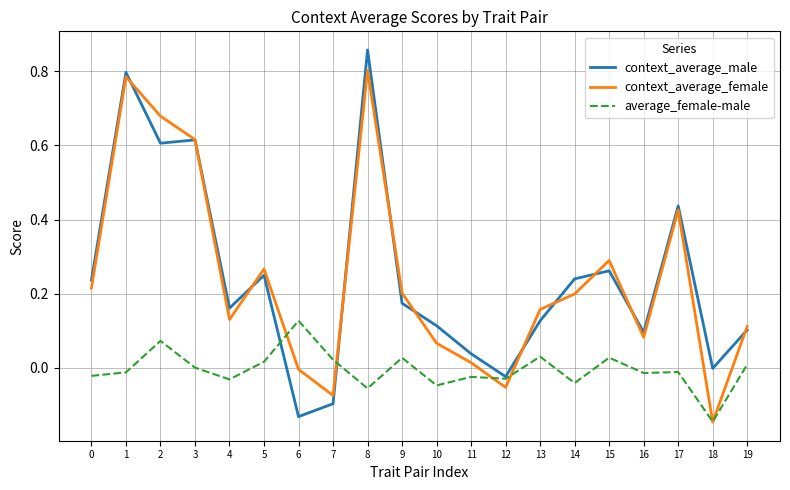

Is the value of average_female-male at 18 greater than the value of context_average_female at 9?

No